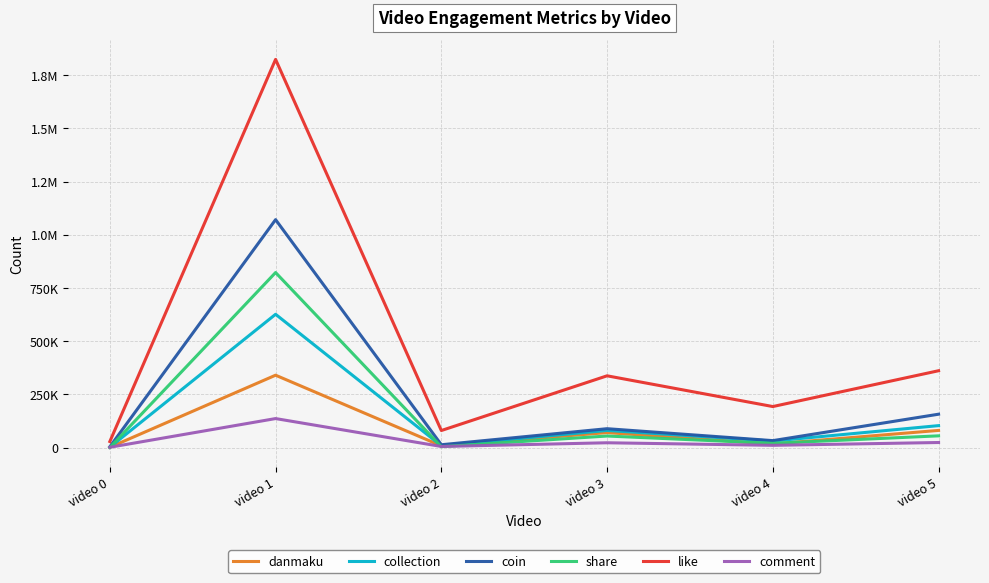

Rank the categories by like value from lowest to highest.

video 0, video 2, video 4, video 3, video 5, video 1